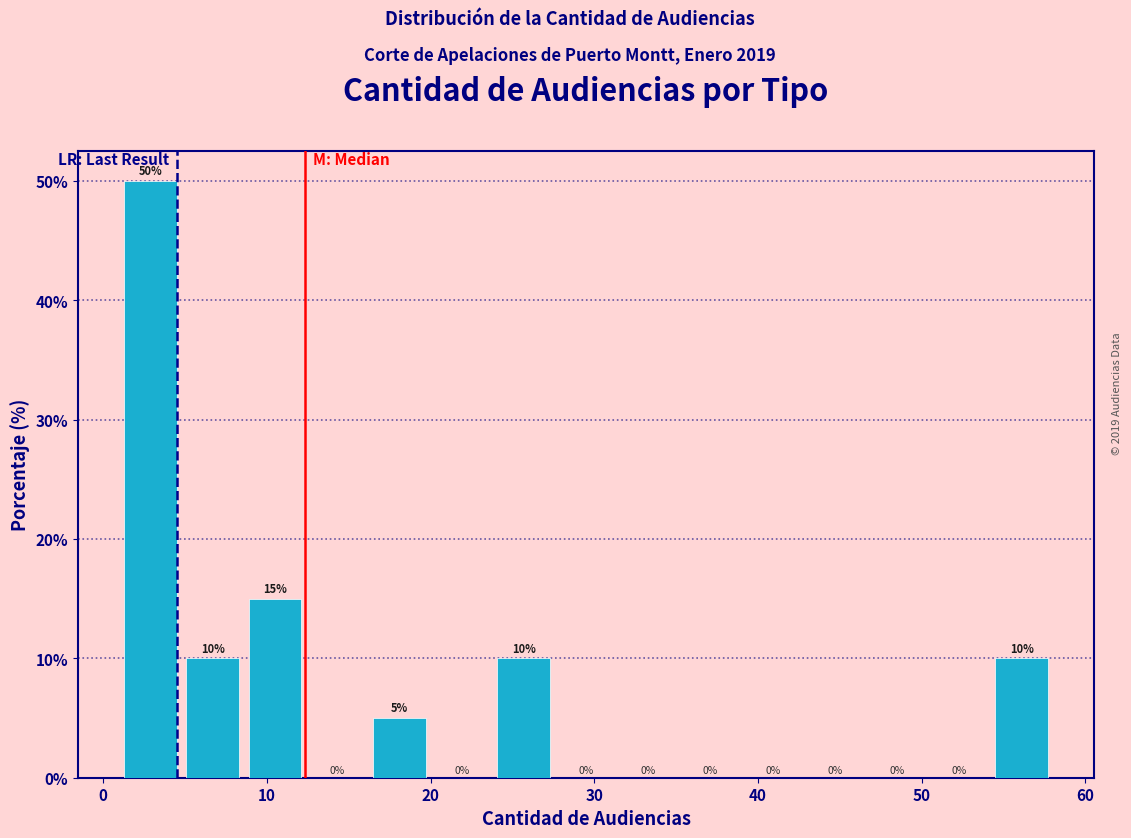

Read against the x-axis, roughly where is the centre of the tallest bar?

3